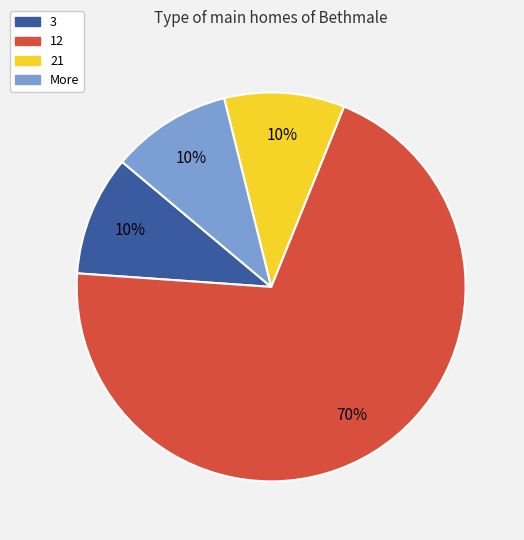

Do 3 and More together represent more than half of the pie?

No